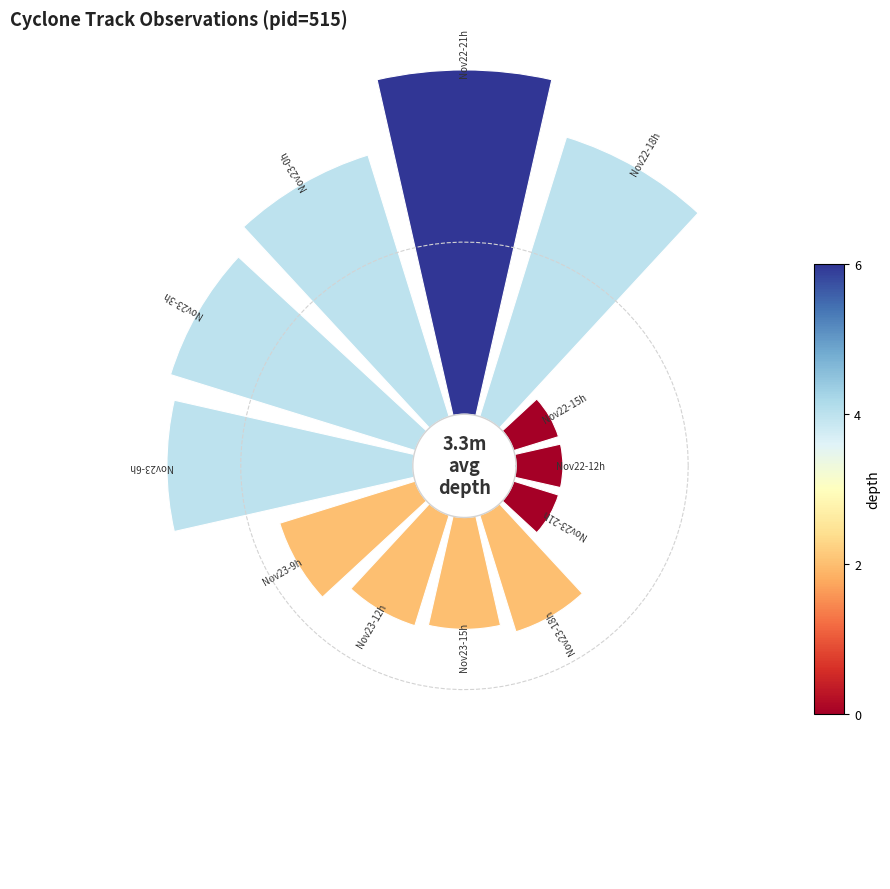

To the nearest percent, what is the difference between the largest and smallest slice percentages?

15%